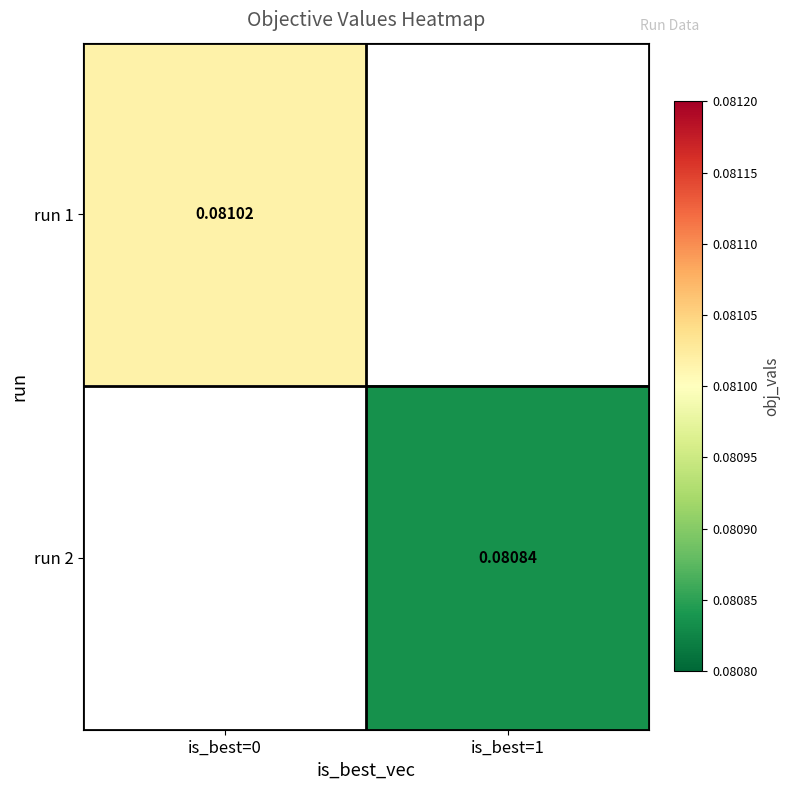

Which has a higher value, is_best=1 or is_best=0?

is_best=0